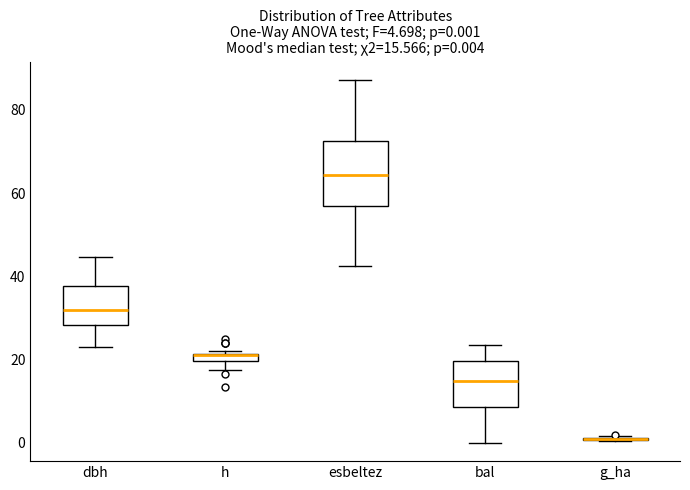

Comparing the boxes themselves (not the whiskers), which one is the tallest?

esbeltez